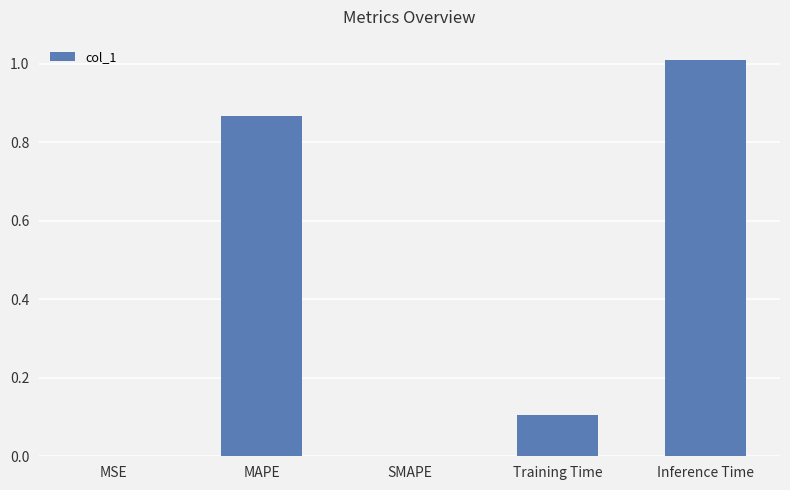

What is the sum of the values at MAPE and Inference Time?

1.9